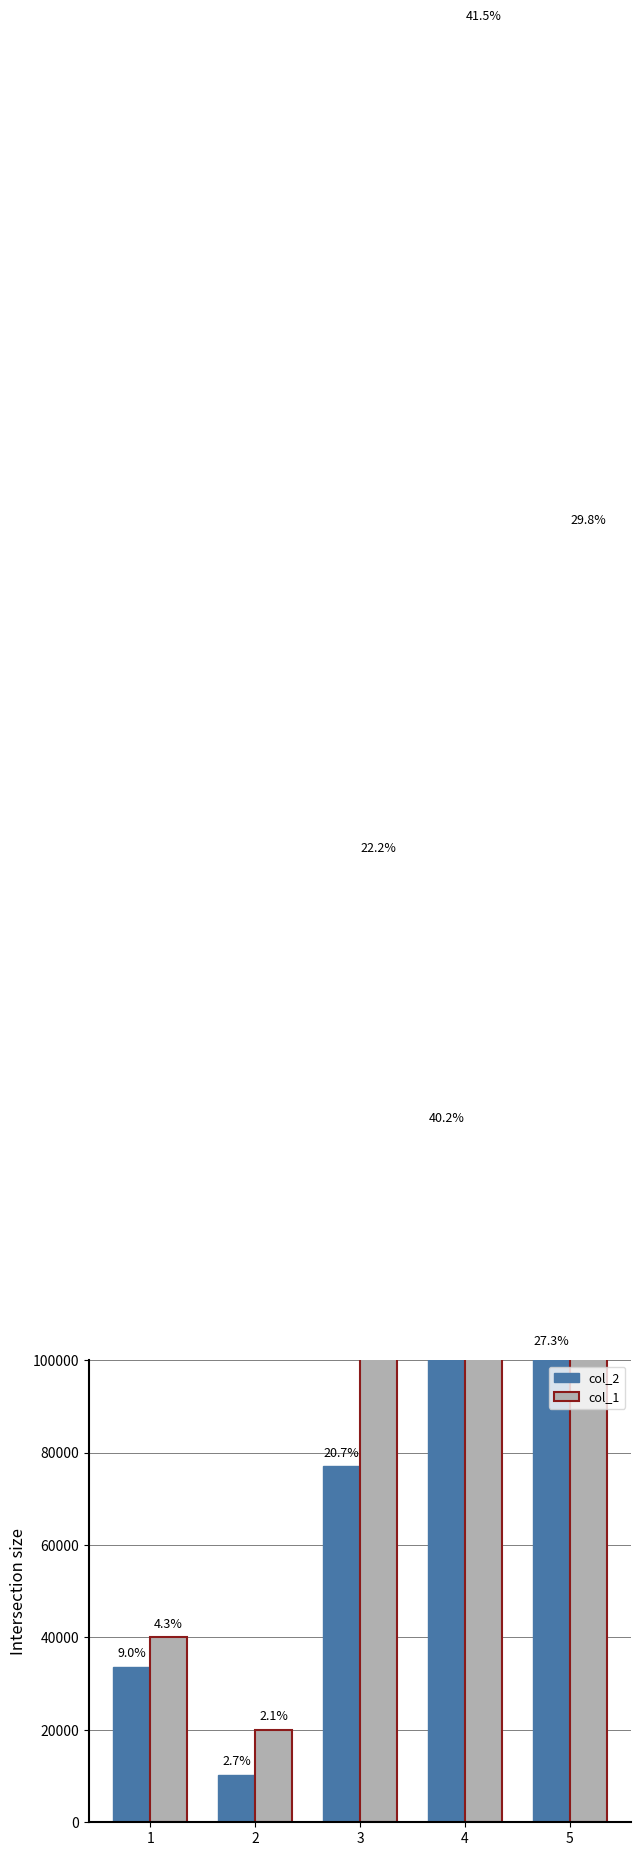

Rank the series by their average value, from lowest to highest.

col_2, col_1